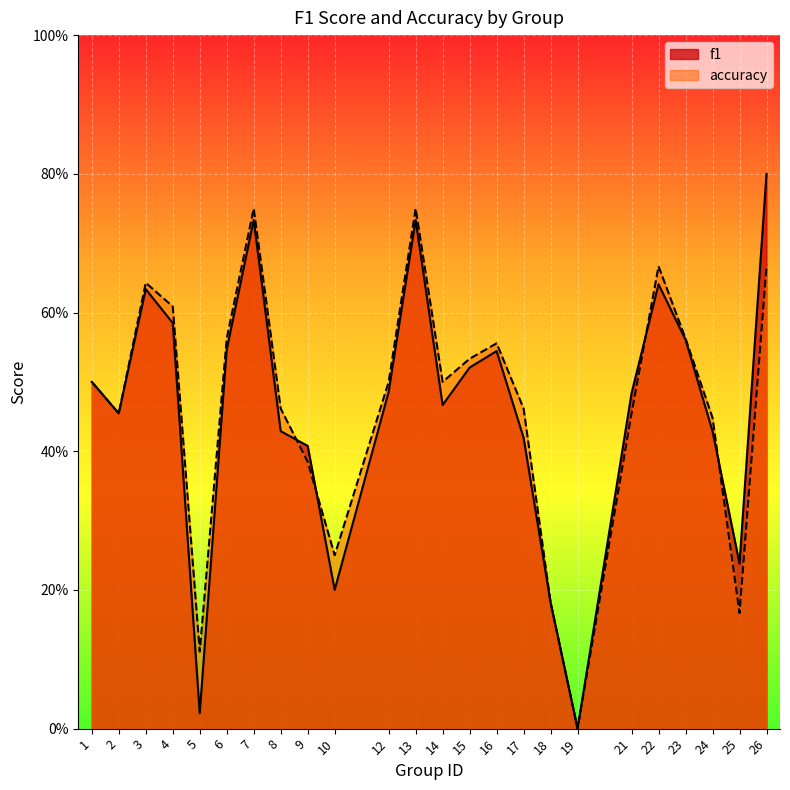

What is the difference between the second highest and minimum values in the accuracy series?

0.8